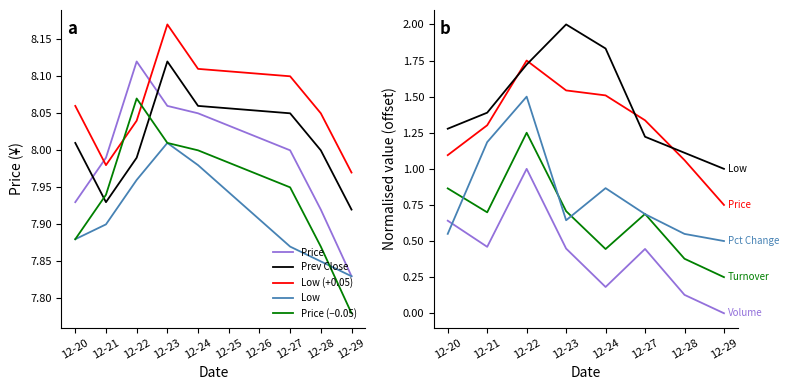

What is the minimum value for Pct Change?

0.5